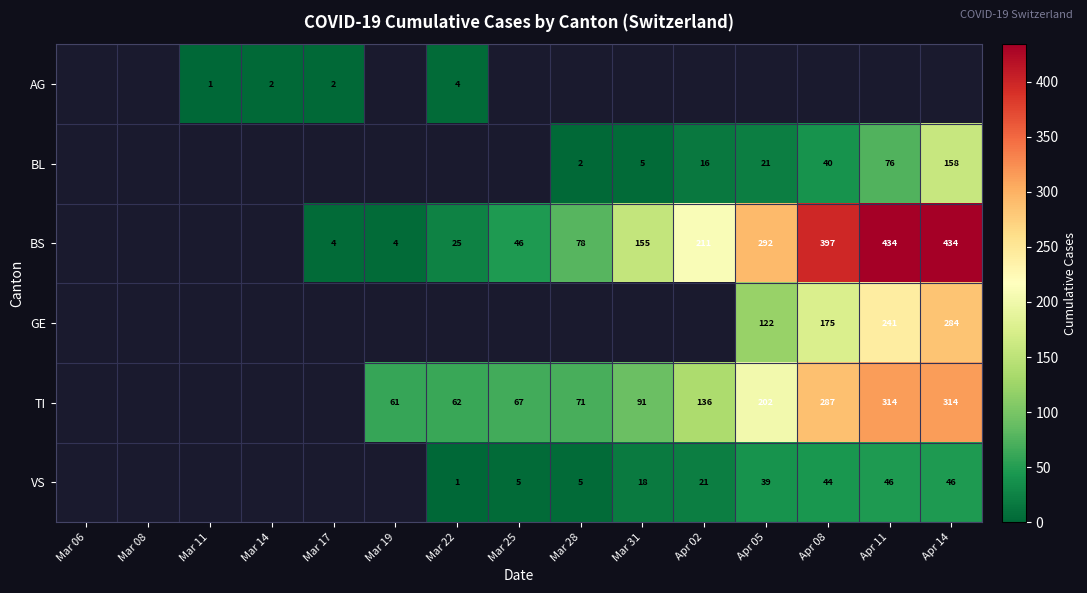

Is the value of BS at Apr 11 greater than the value of TI at Apr 08?

Yes